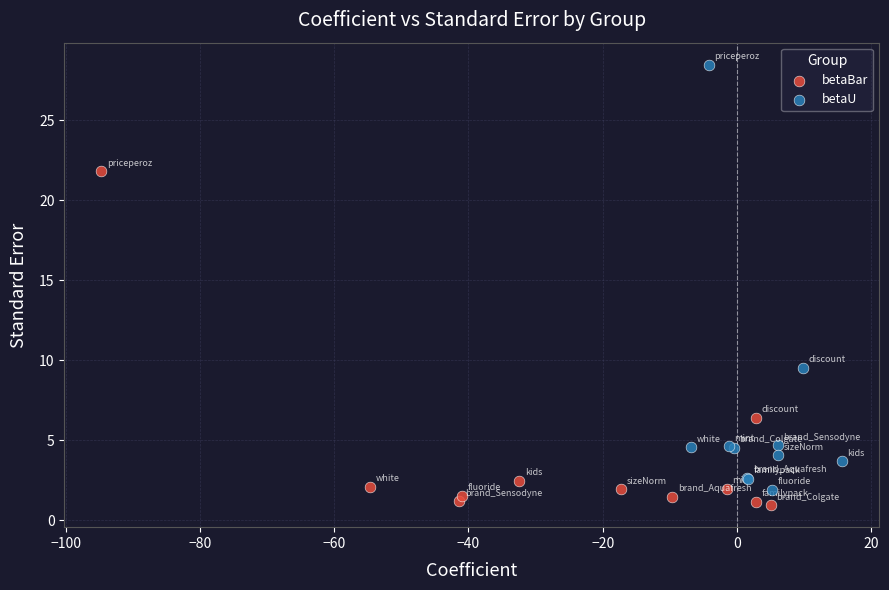

What are all the series names shown in the legend?

betaBar, betaU